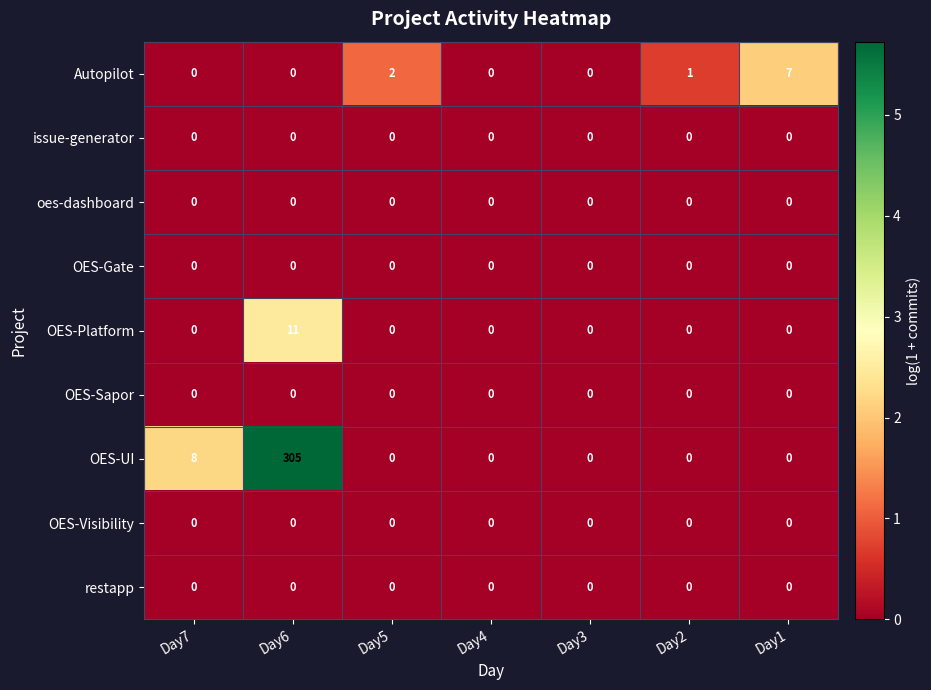

True or false: OES-UI has a value of 4 at Day7.

False